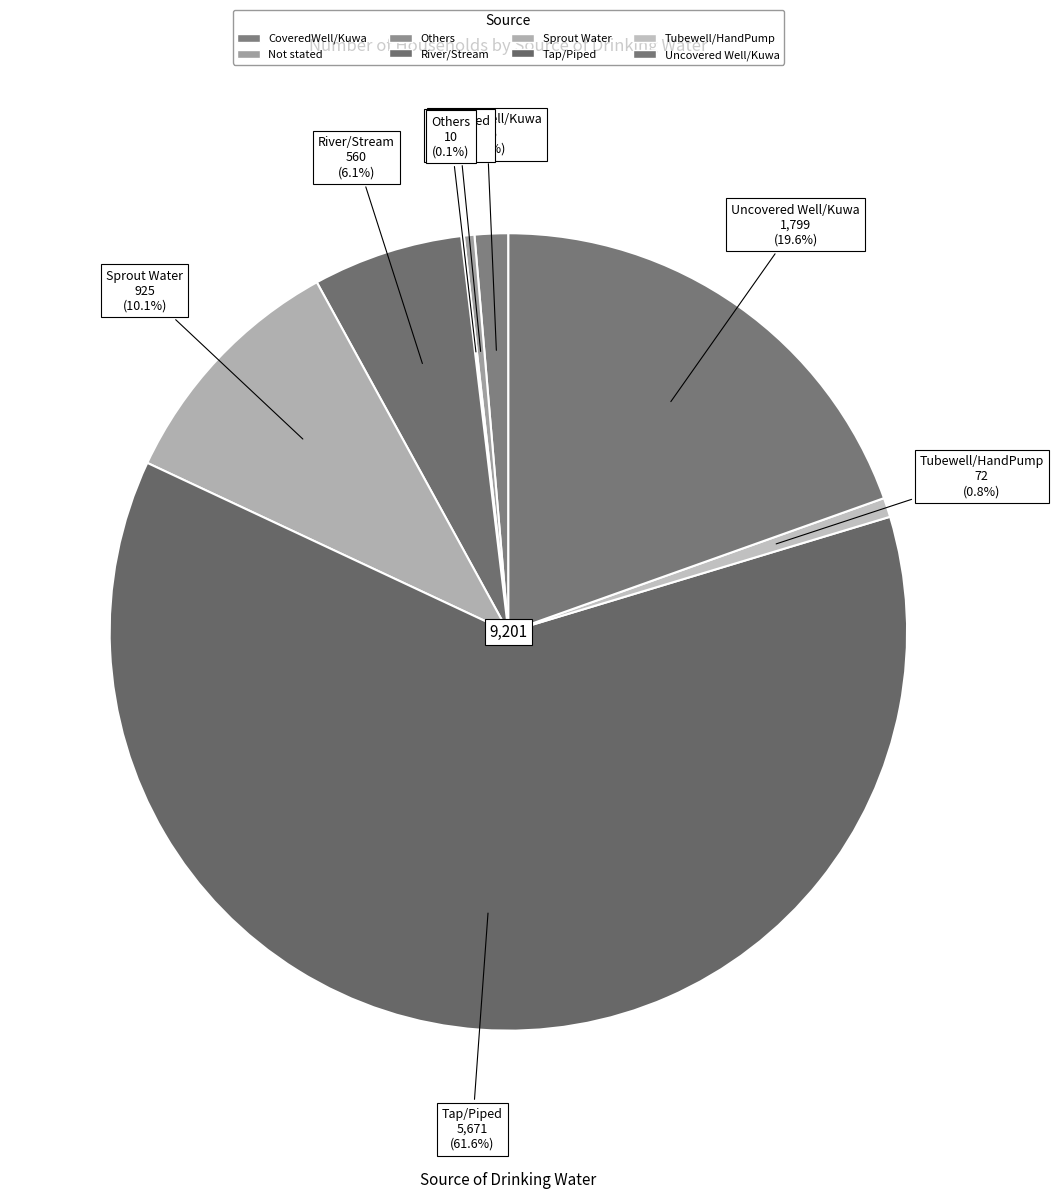

To the nearest percent, what is the average slice percentage?

12%